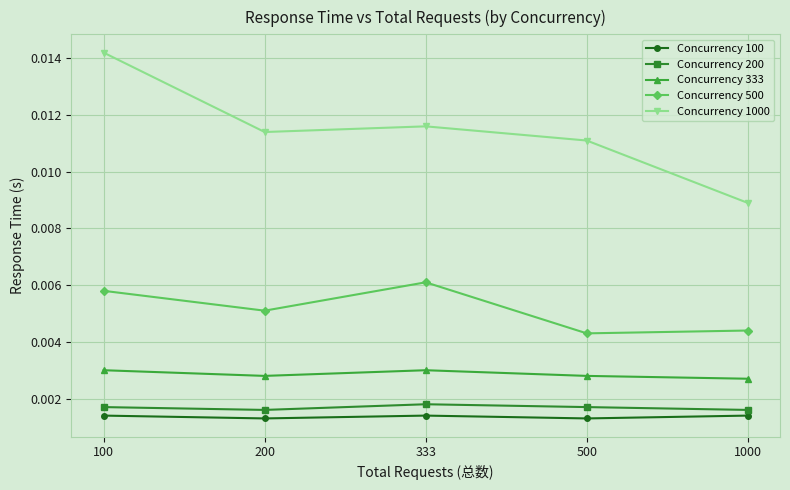

Which series has the widest spread of values?

Concurrency 1000